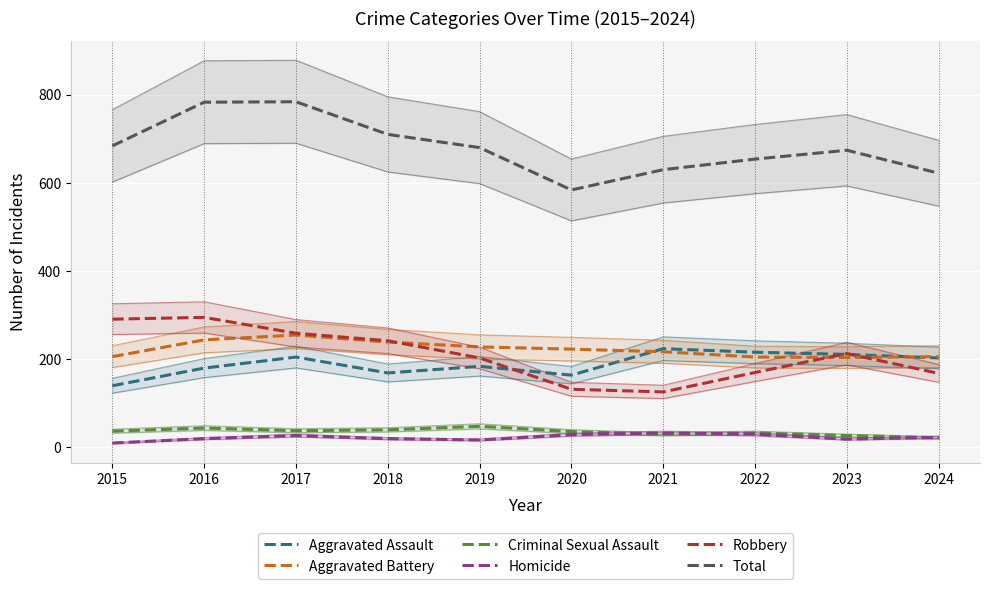

Reading left to right, transcribe all the data shown in this chart.

Aggravated Assault: 2015=140	2016=180	2017=205	2018=169	2019=184	2020=164	2021=224	2022=216	2023=211	2024=203
Aggravated Battery: 2015=206	2016=244	2017=255	2018=239	2019=228	2020=223	2021=217	2022=205	2023=204	2024=206
Criminal Sexual Assault: 2015=37	2016=44	2017=38	2018=40	2019=48	2020=36	2021=30	2022=33	2023=27	2024=22
Homicide: 2015=10	2016=20	2017=27	2018=20	2019=17	2020=29	2021=33	2022=30	2023=19	2024=23
Robbery: 2015=291	2016=295	2017=259	2018=242	2019=203	2020=132	2021=126	2022=170	2023=213	2024=168
Total: 2015=684	2016=783	2017=784	2018=710	2019=680	2020=584	2021=630	2022=654	2023=674	2024=622